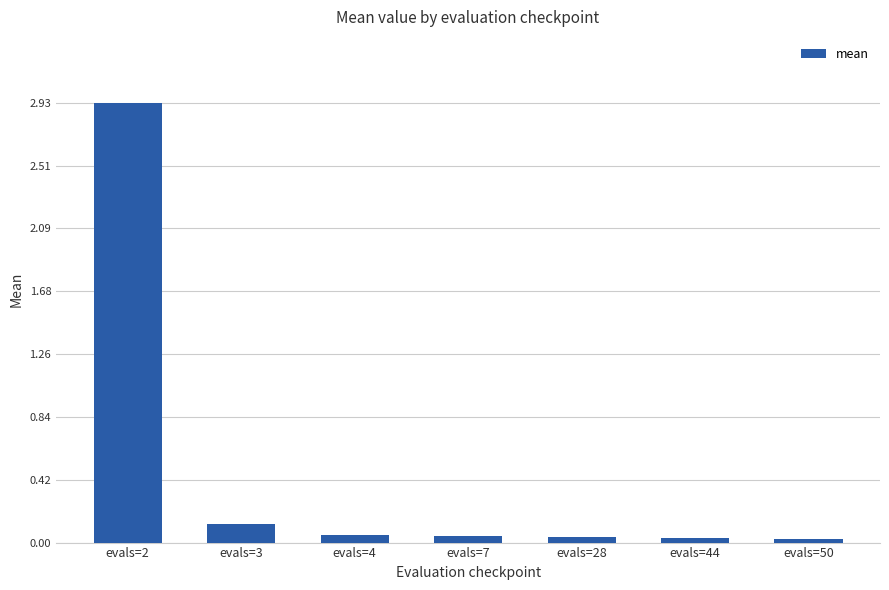

The chart shows a value of 0.1 at evals=3. True or false?

True